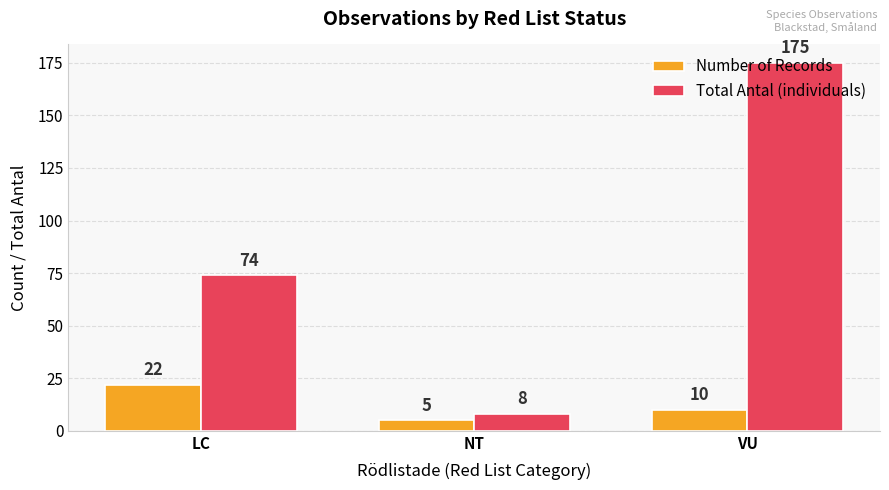

What is the average value of the Total Antal (individuals) series?

86